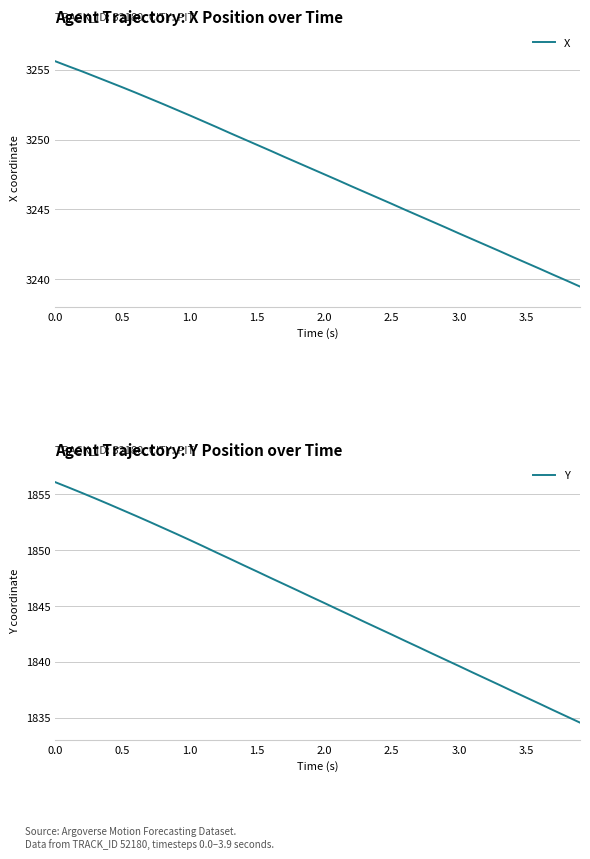

What are all the series names shown in the legend?

X, Y